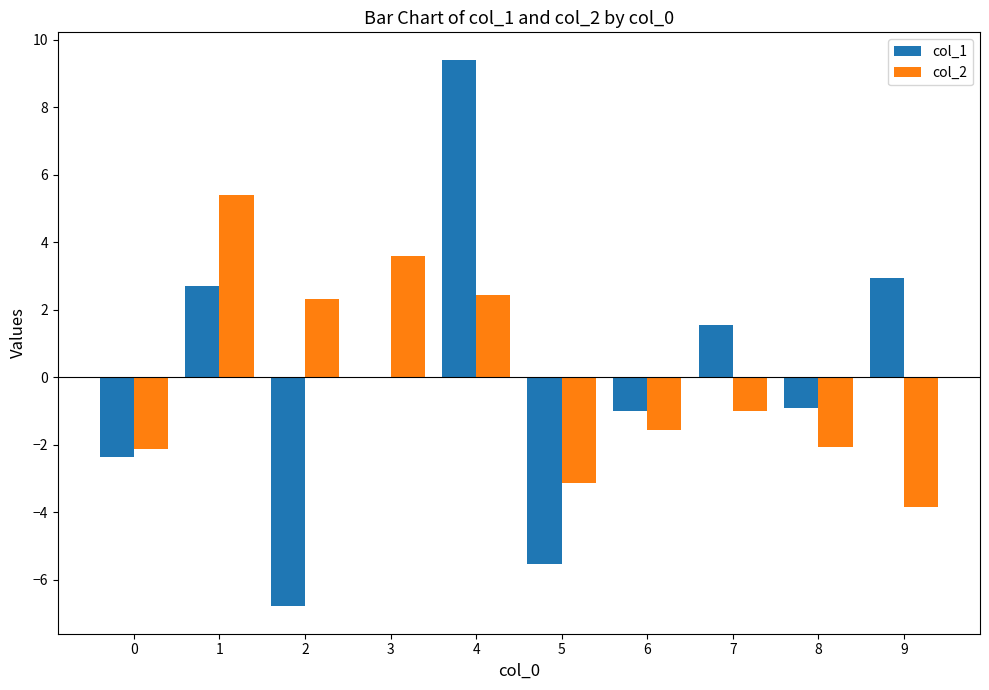

What are all the series names shown in the legend?

col_1, col_2